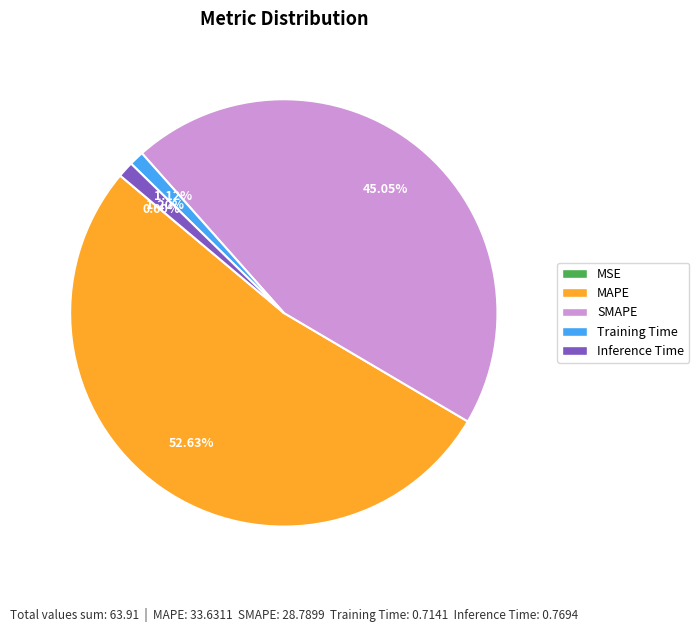

Which has a higher value, SMAPE or Inference Time?

SMAPE